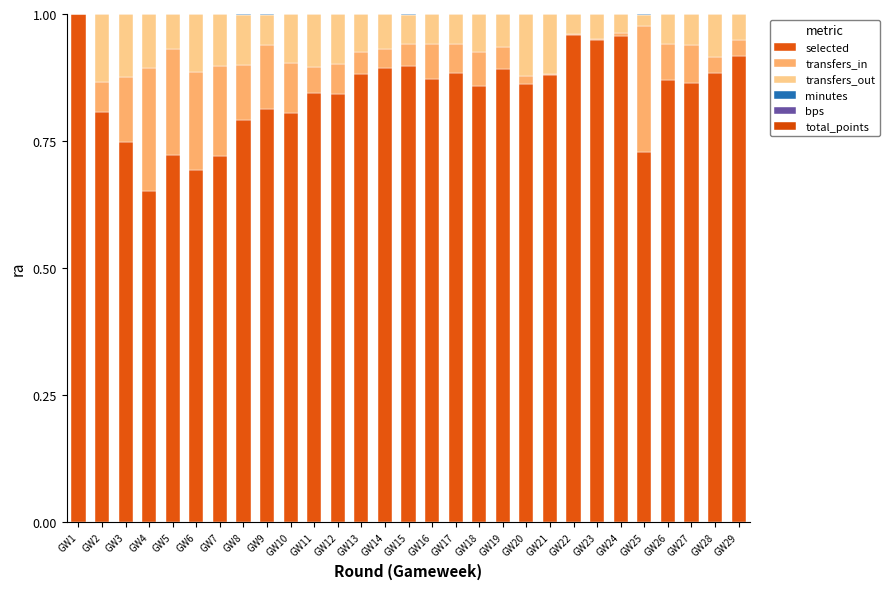

What is the value of the selected bar at the 21st from the left?

0.9